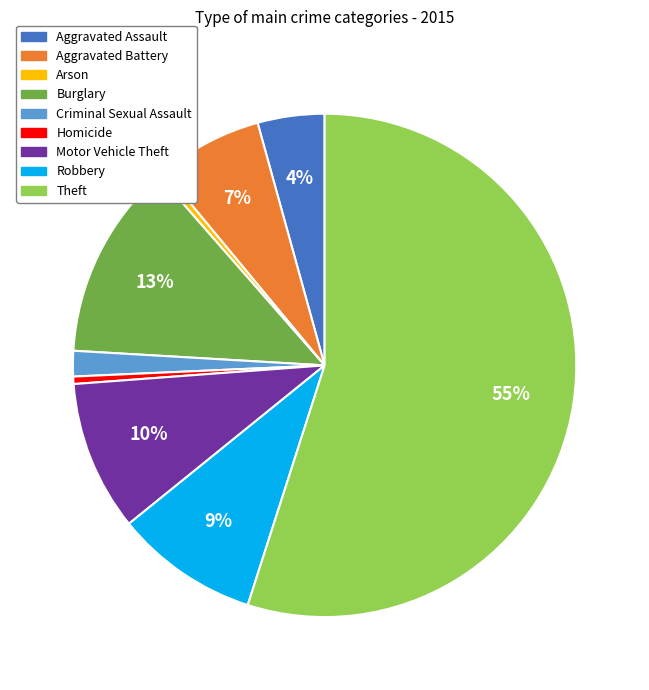

Is there any slice that represents more than half of the pie?

Yes